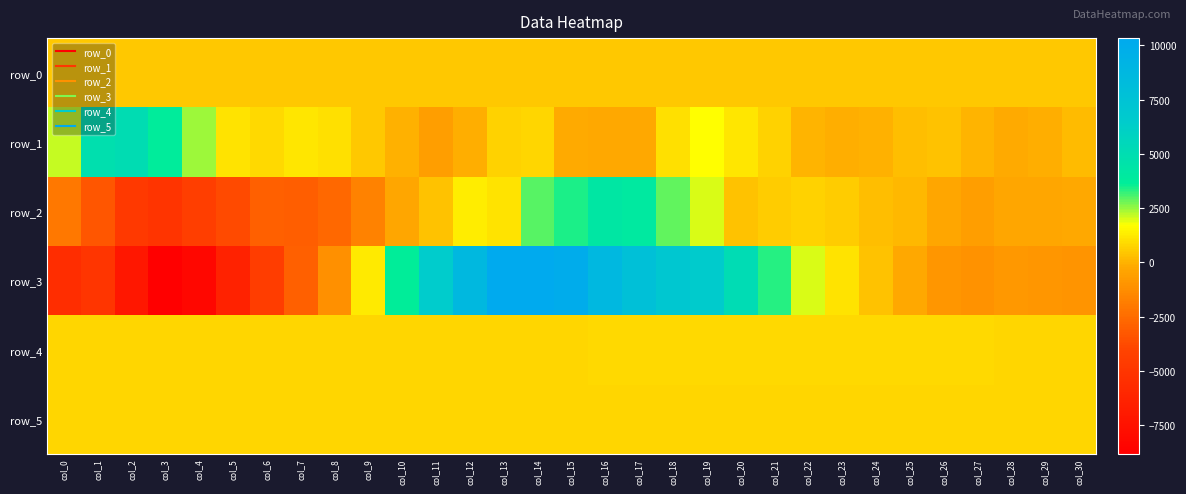

What is the difference between the second highest and second lowest values in the row_3 series?

18559.0